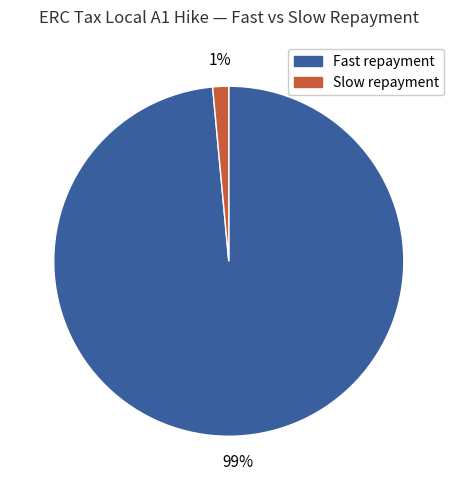

Does any single category account for the majority?

Yes